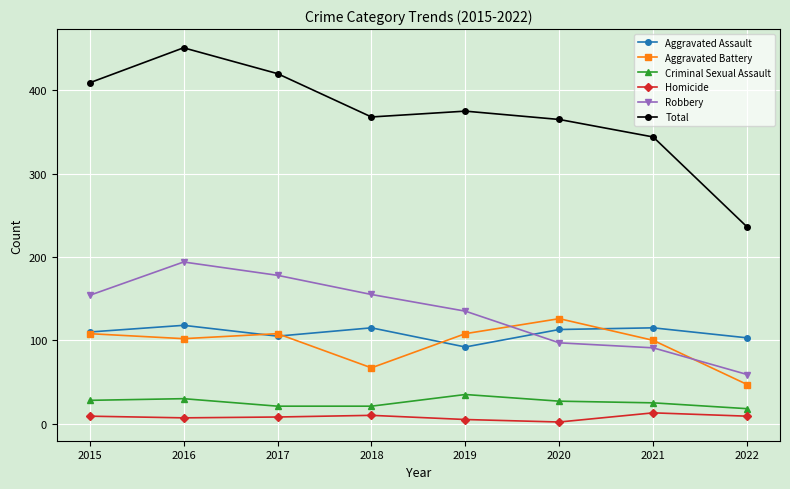

What is the maximum value for Homicide?

13